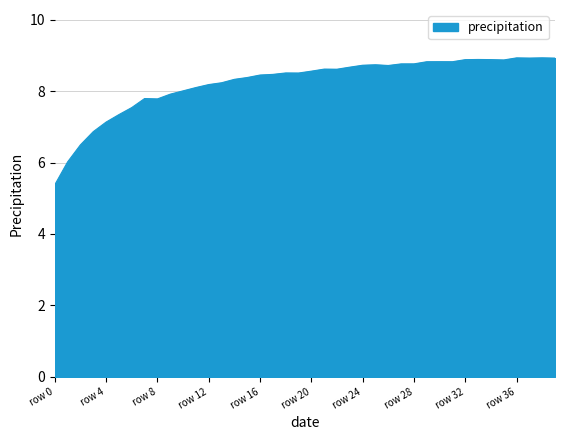

What is the greatest value displayed?

8.9